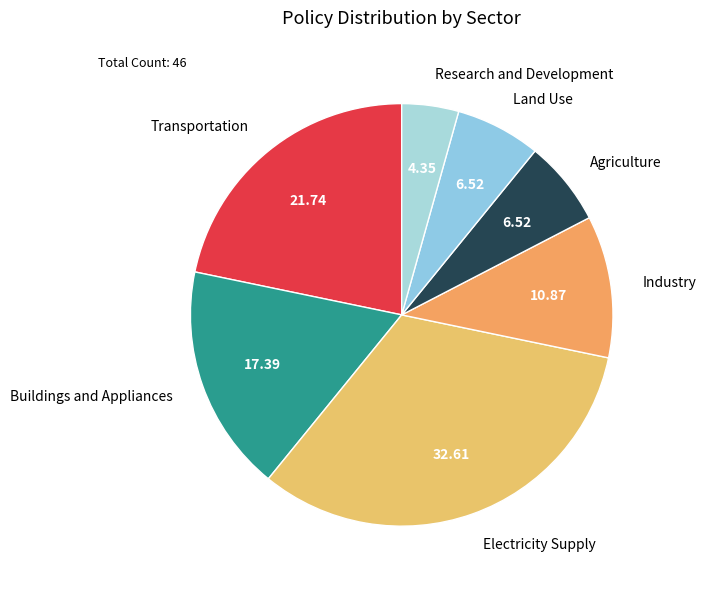

Which slice is the largest?

Electricity Supply